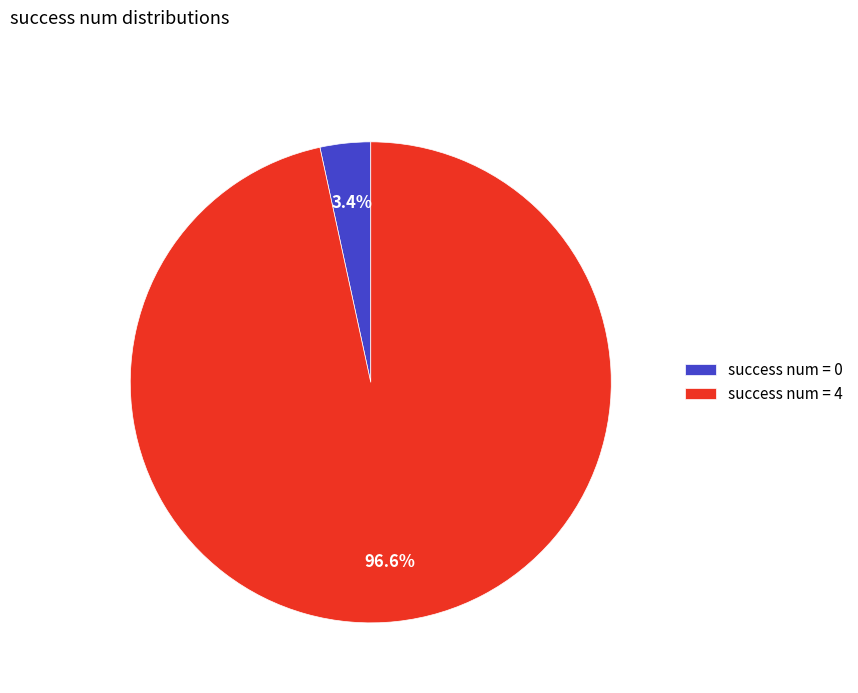

How many segments does this pie chart have?

2